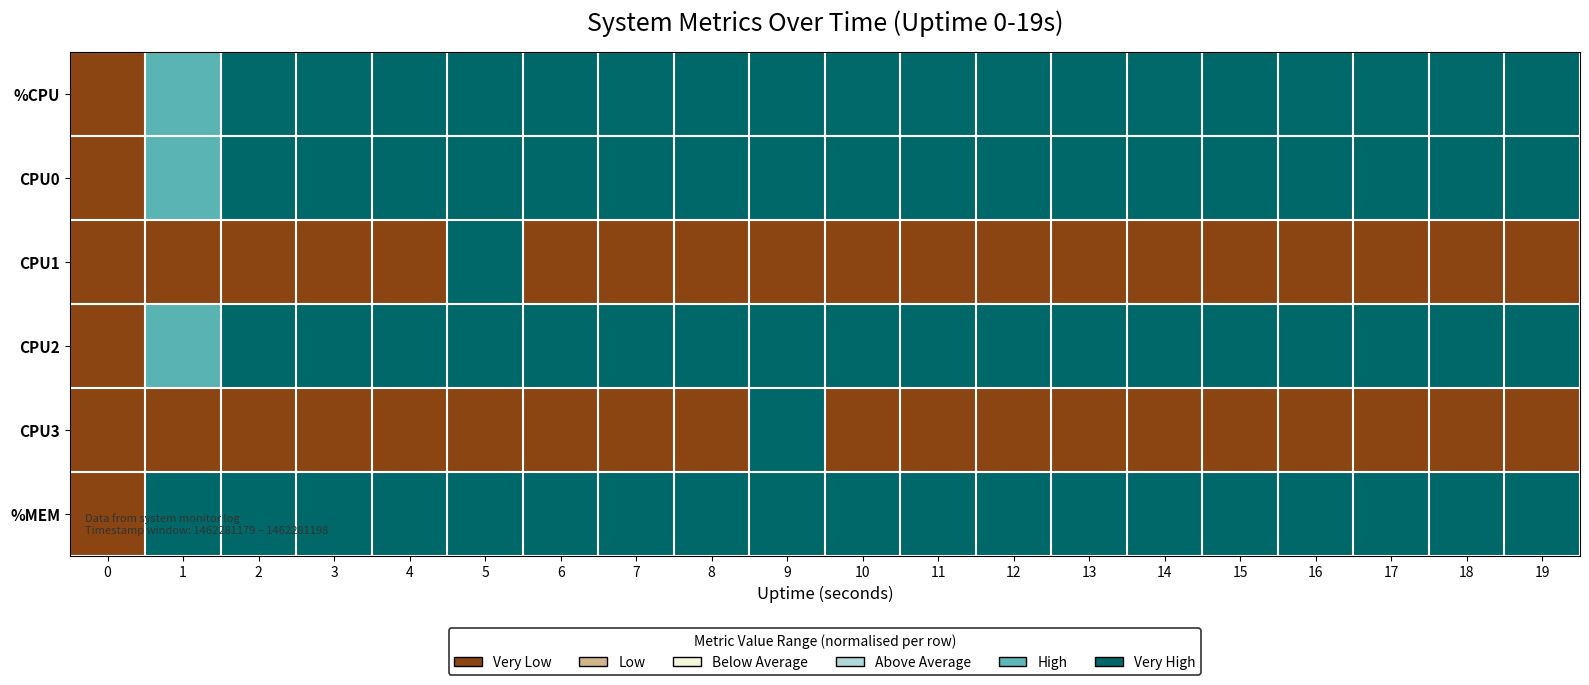

At 12, list the series in order from largest to smallest.

CPU0, CPU2, %MEM, %CPU, CPU1, CPU3